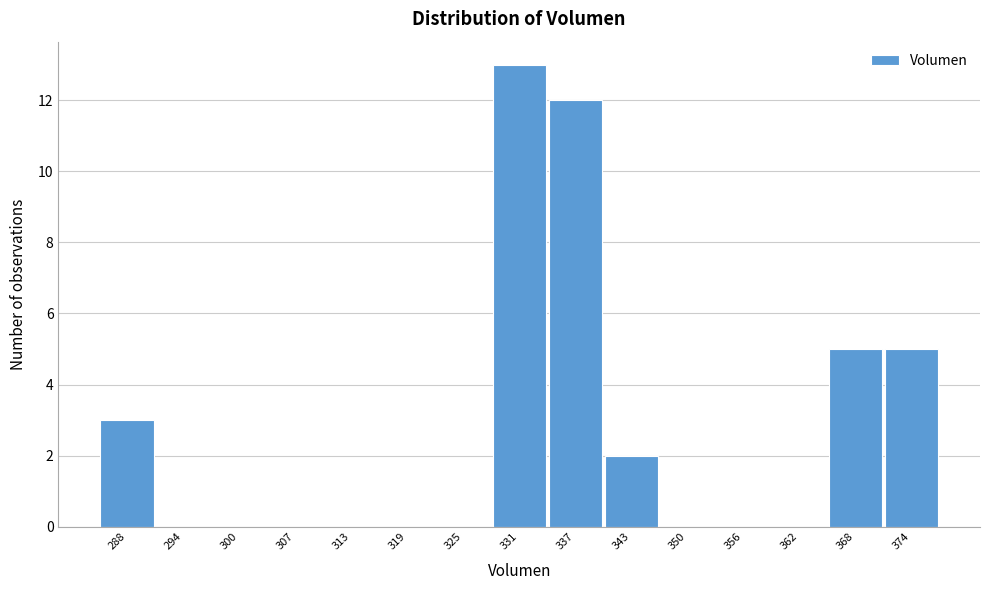

Reading right to left, what are all the values shown in this chart?

374=5	368=5	362=0	356=0	350=0	343=2	337=12	331=13	325=0	319=0	313=0	307=0	300=0	294=0	288=3